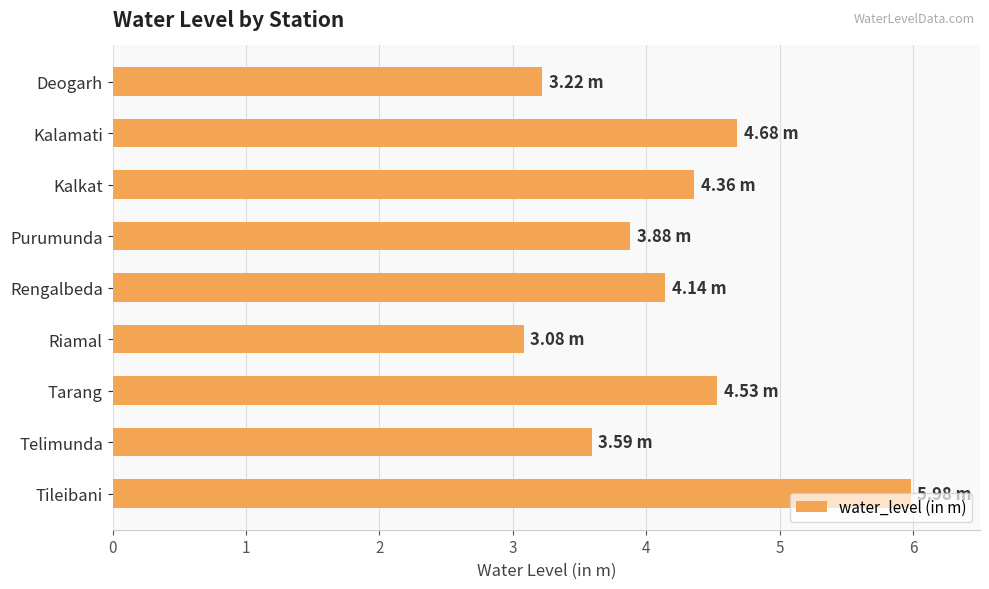

At which category does the chart reach its minimum across all series?

Riamal